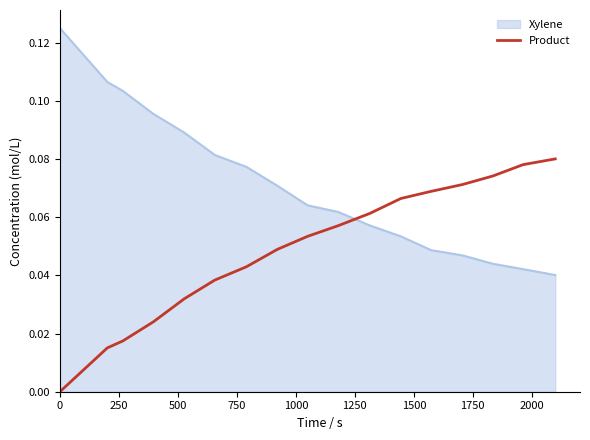

Which series has the largest total across all categories?

Xylene